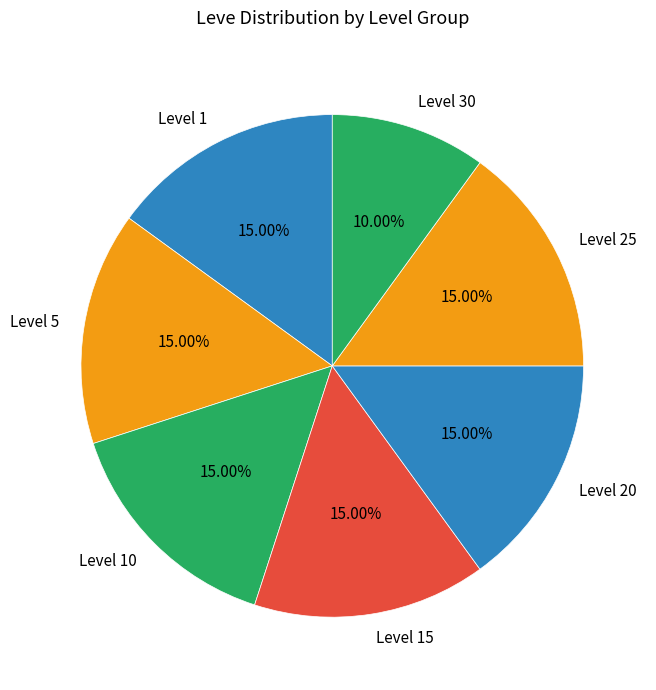

How many segments does this pie chart have?

7